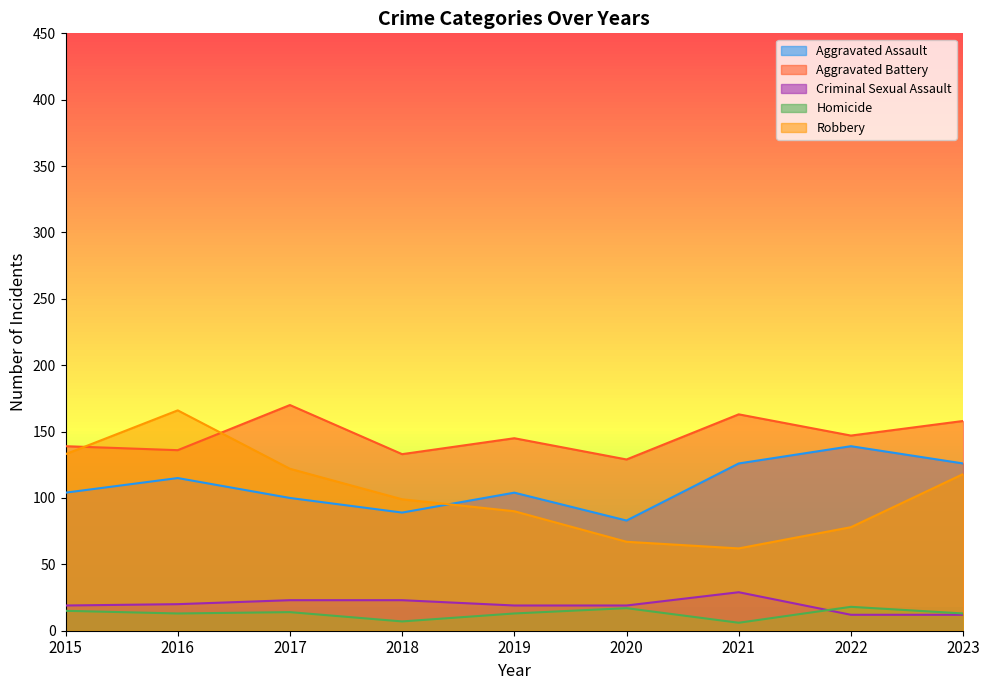

At which category does Aggravated Battery reach its first local valley?

2016